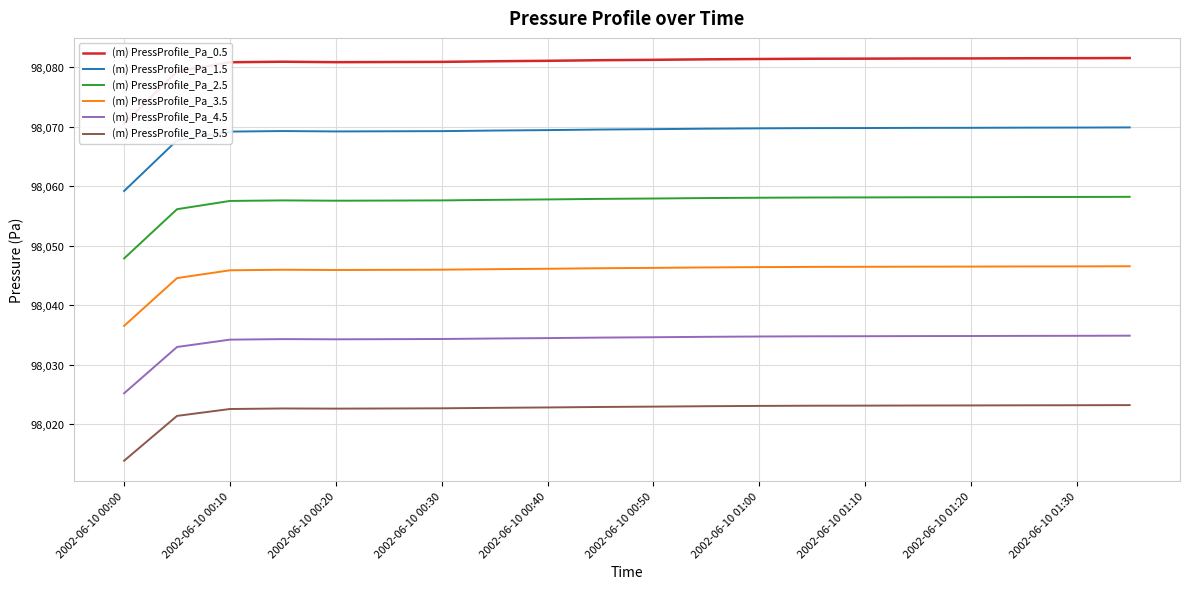

What is the value of the (m) PressProfile_Pa_0.5 point at the 16th from the left?

98081.5